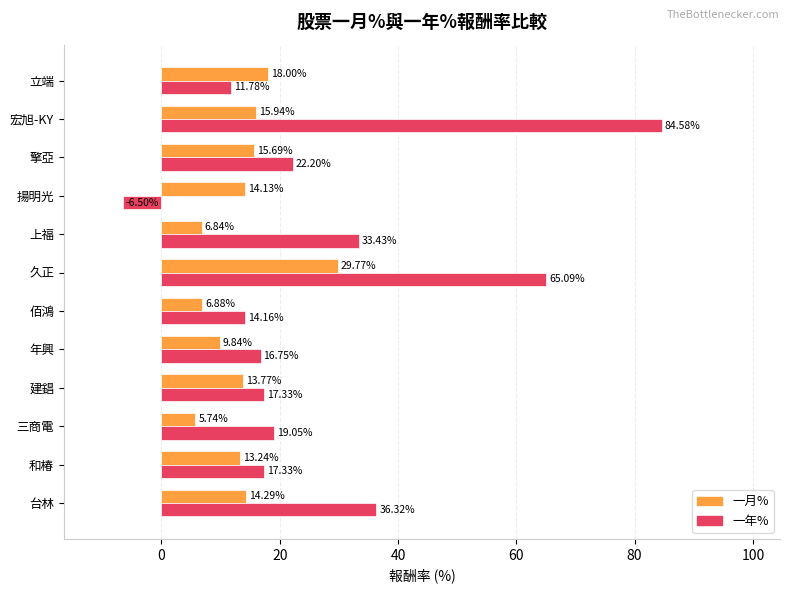

At which category is the sum across all series the highest?

宏旭-KY